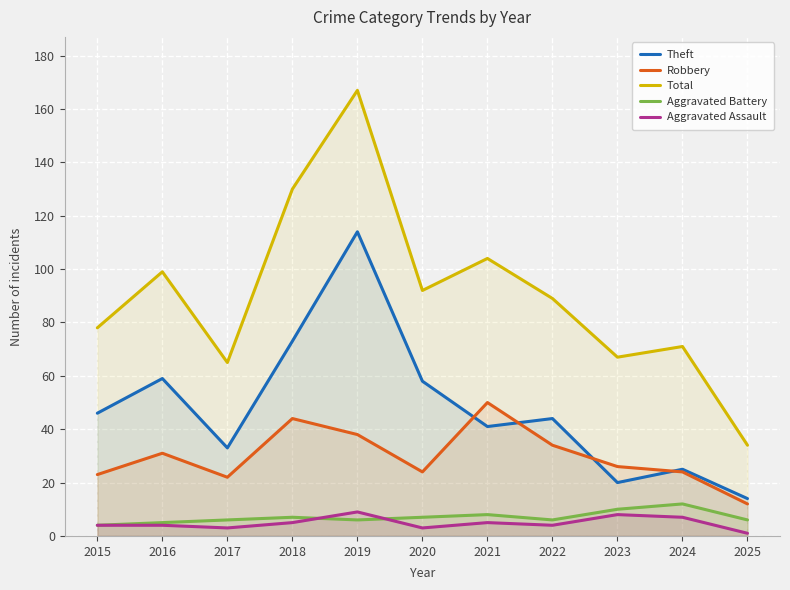

What is the difference between the maximum and minimum values in the Robbery series?

38